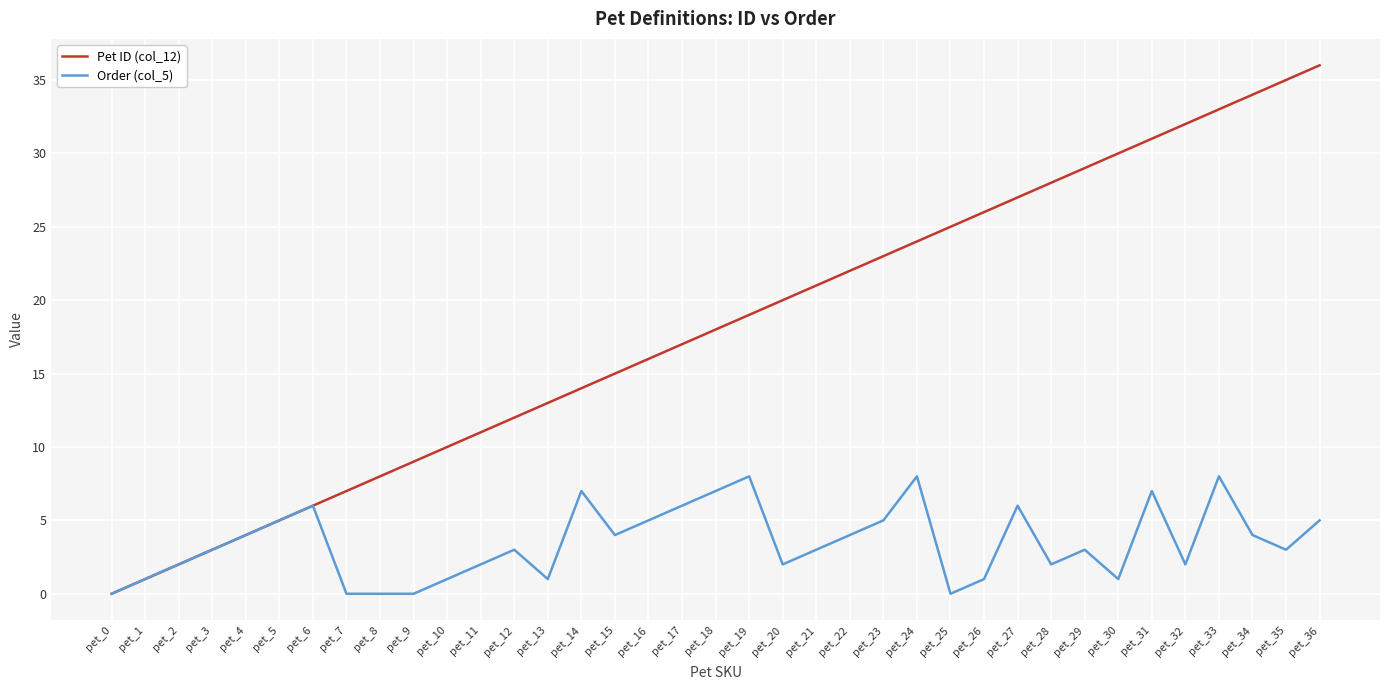

Is this an area chart (filled region under the line)?

No